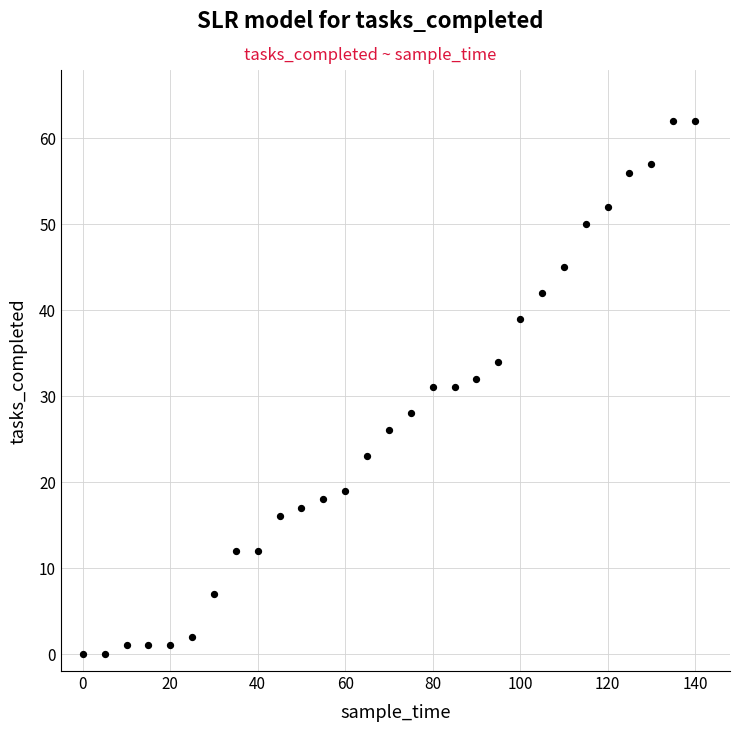

What is the range of X values (max minus min)?

140